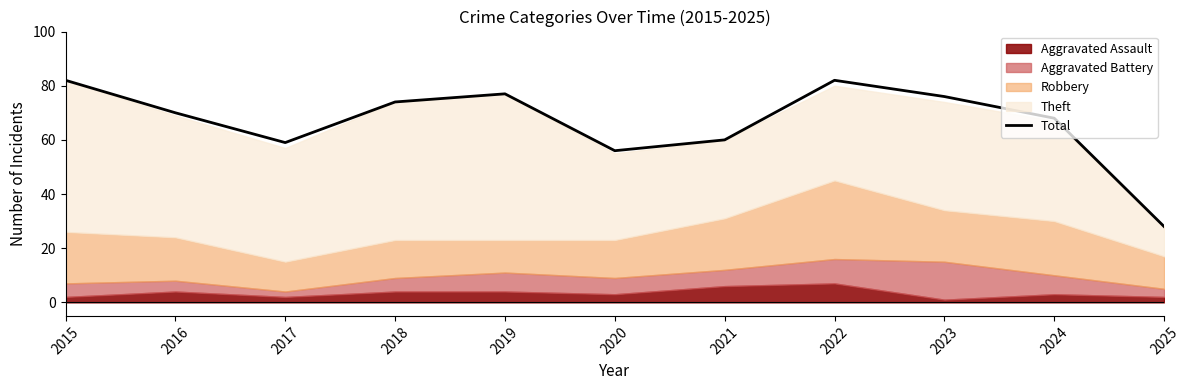

Reading right to left, what are all the values shown in this chart?

2025=28	2024=68	2023=76	2022=82	2021=60	2020=56	2019=77	2018=74	2017=59	2016=70	2015=82